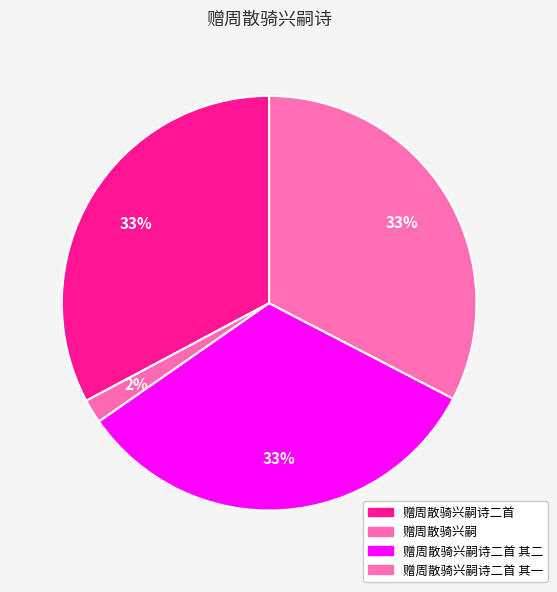

The 赠周散骑兴嗣诗二首 slice represents 33% of the pie. True or false?

True